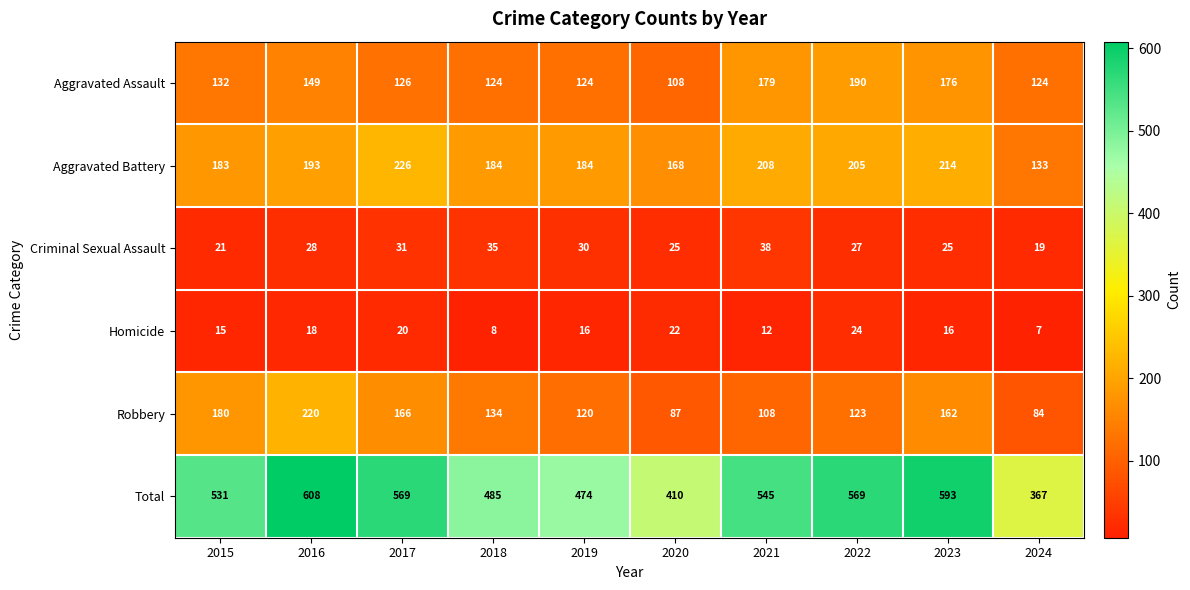

At 2022, list the series in order from smallest to largest.

Homicide, Criminal Sexual Assault, Robbery, Aggravated Assault, Aggravated Battery, Total